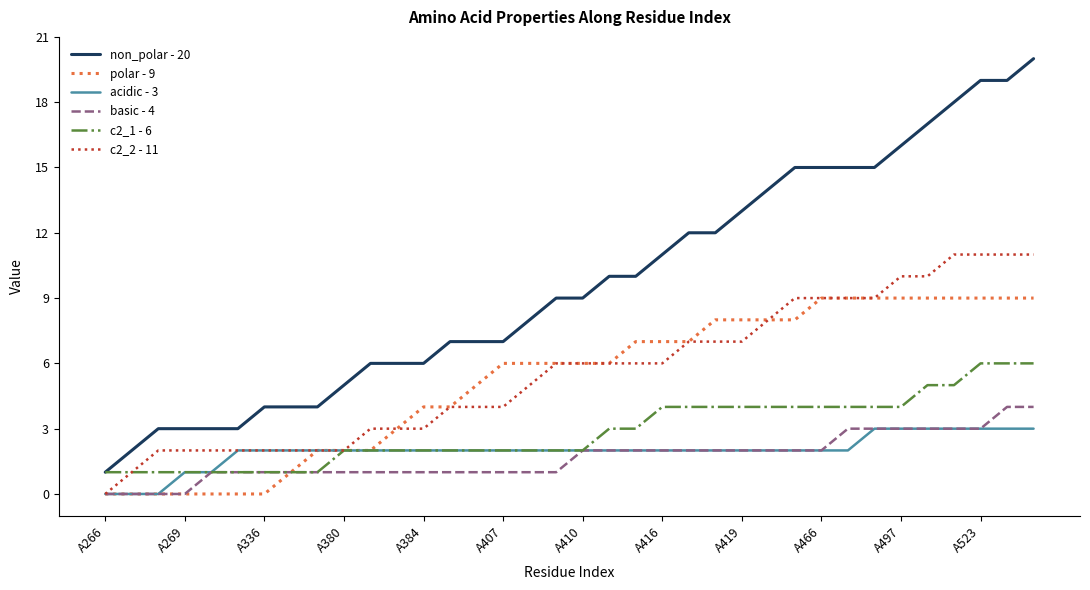

True or false: non_polar - 20 and c2_2 - 11 cross at least once.

False